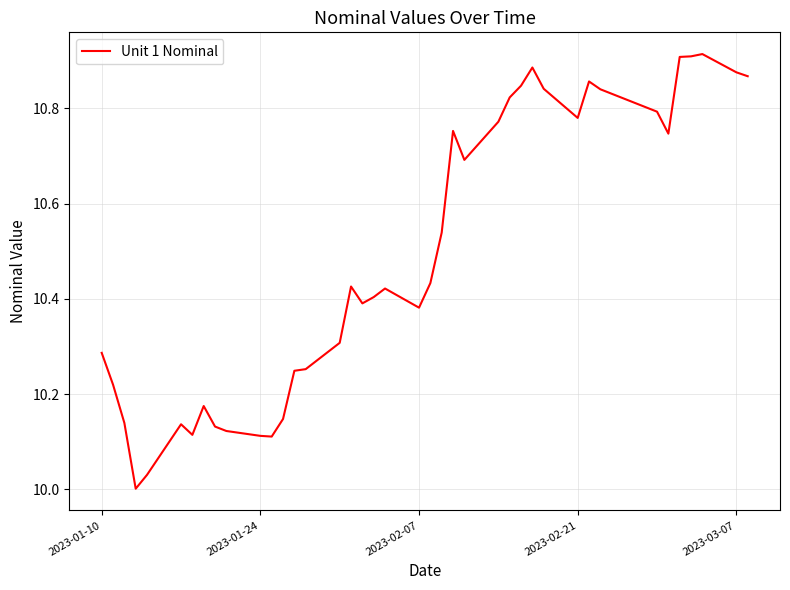

What is the difference between the maximum and minimum values?

0.9